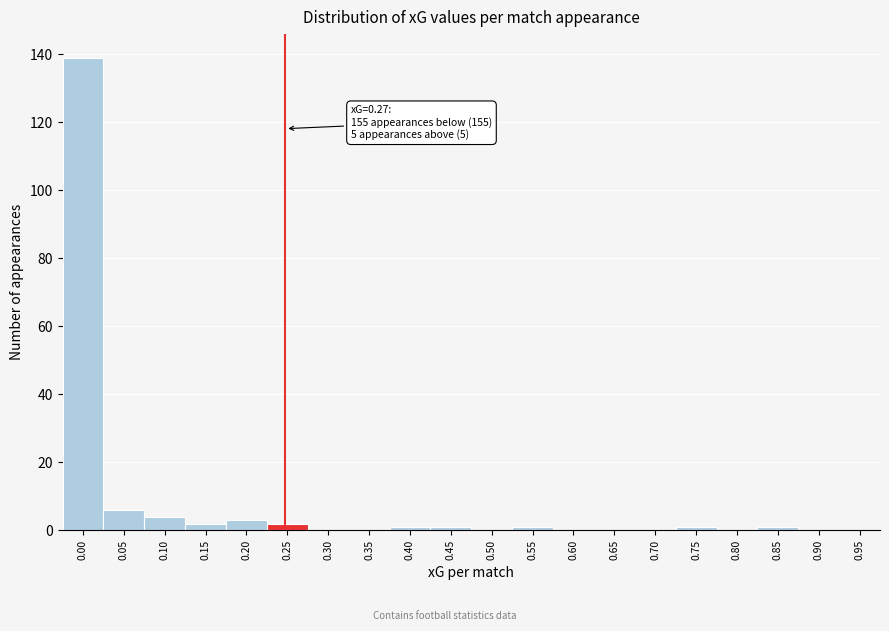

Reading left to right, extract all data points from this chart.

0.00=139	0.05=6	0.10=4	0.15=2	0.20=3	0.25=2	0.30=0	0.35=0	0.40=1	0.45=1	0.50=0	0.55=1	0.60=0	0.65=0	0.70=0	0.75=1	0.80=0	0.85=1	0.90=0	0.95=0